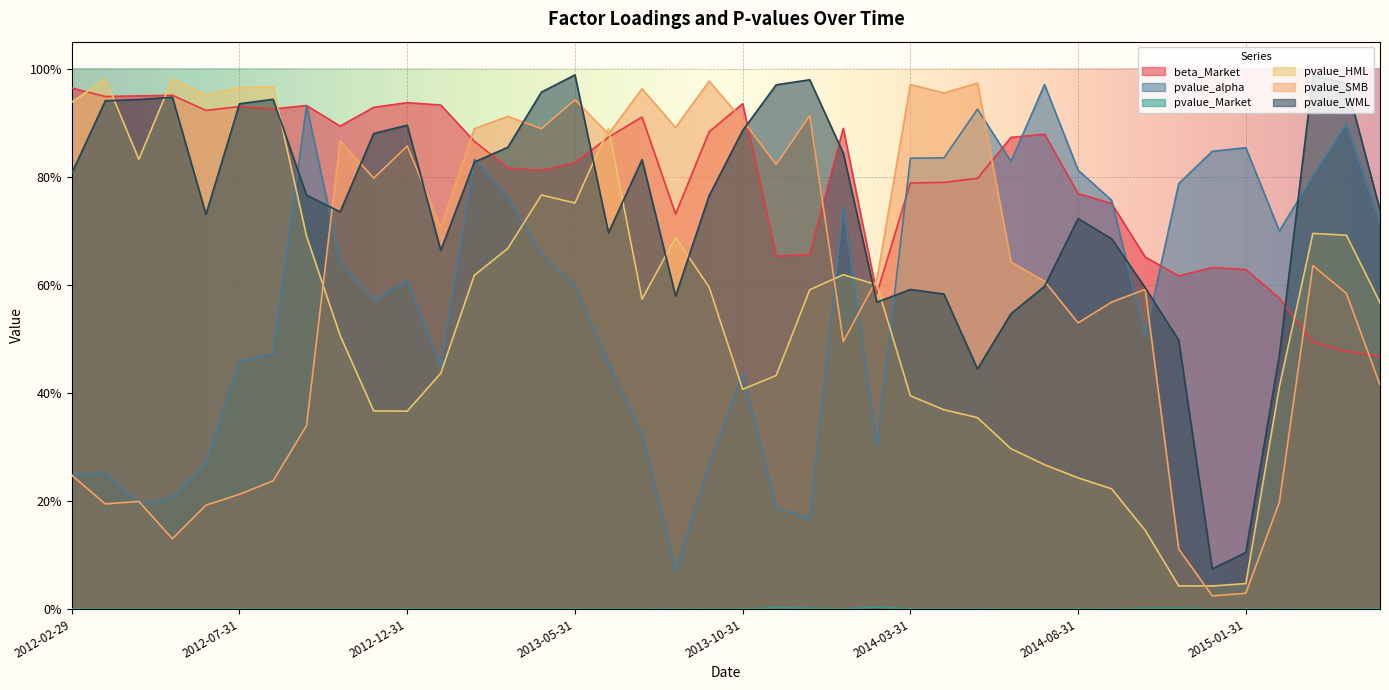

Between 2014-06-30 and 2012-02-29, which is larger?

2012-02-29